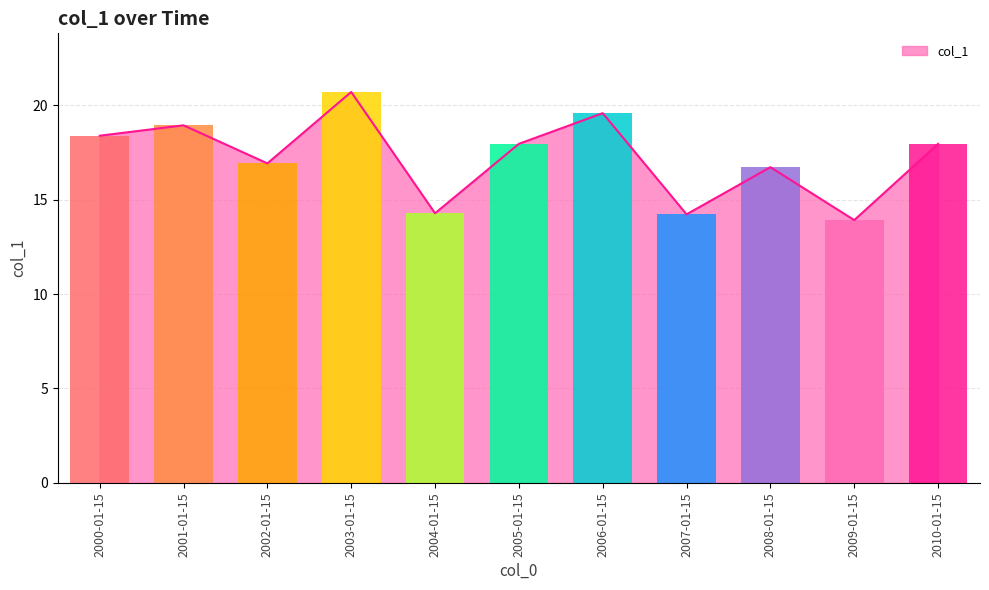

Are the bars grouped side by side (vs. stacked)?

No